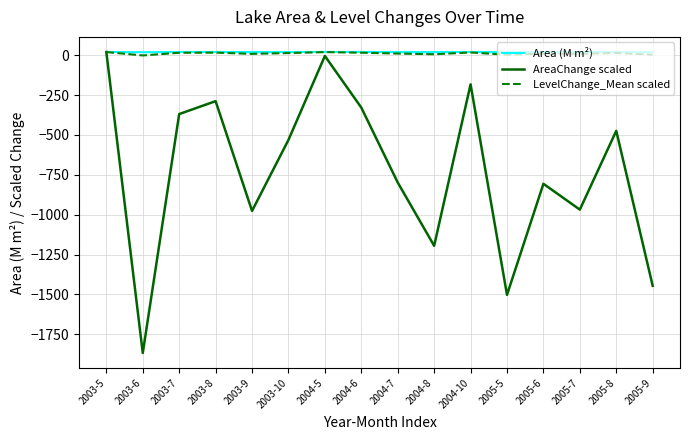

The value of AreaChange scaled at 2004-6 is -87.6. True or false?

False